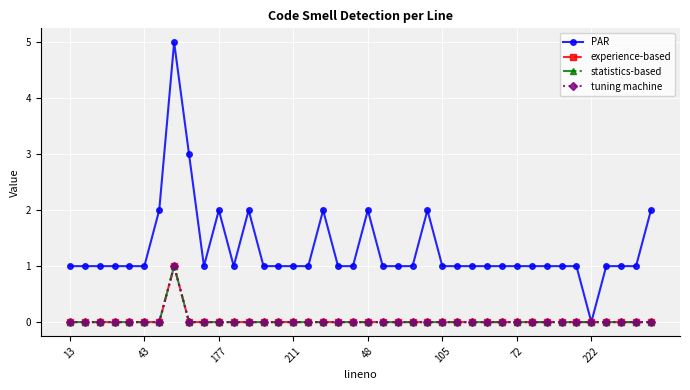

At how many categories does at least one series exceed 3?

1